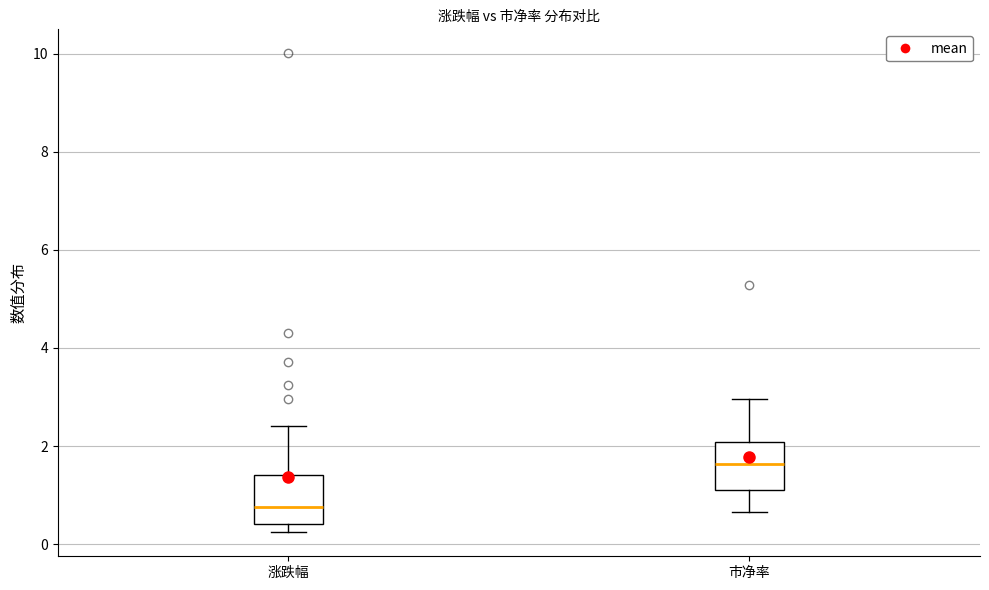

Which box has the highest median line?

市净率